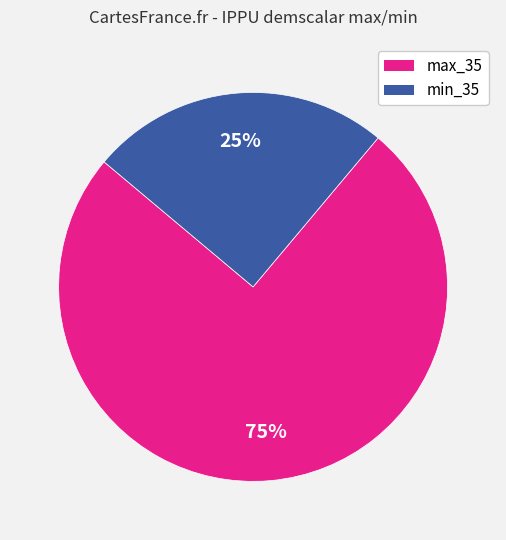

Is there any slice that represents more than half of the pie?

Yes